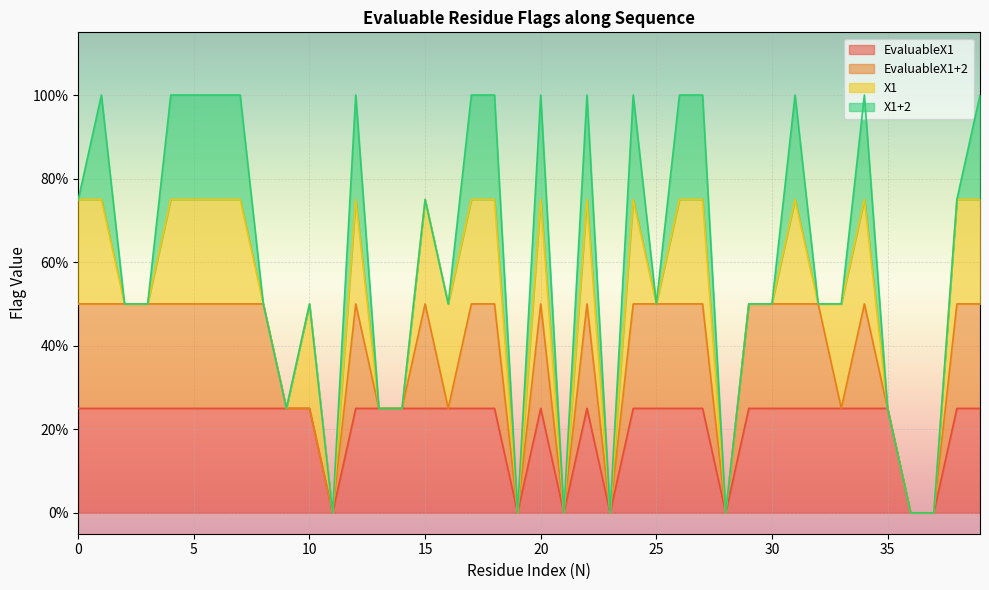

True or false: EvaluableX1 and X1 intersect in this chart.

False